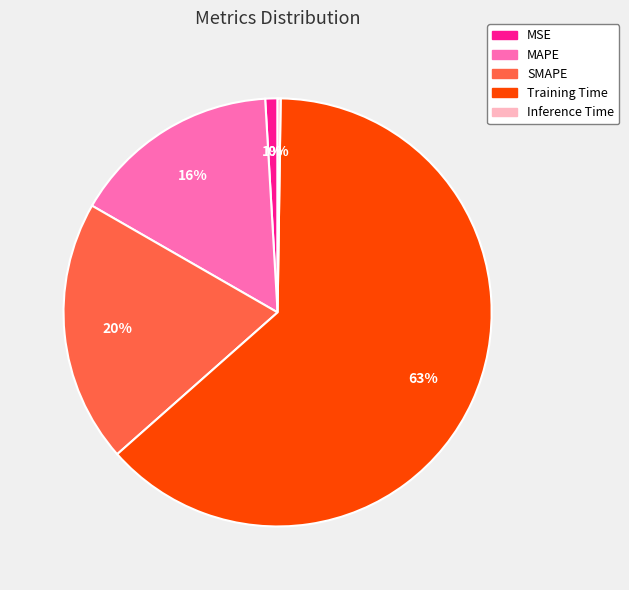

Which category has the biggest portion of the pie?

Training Time